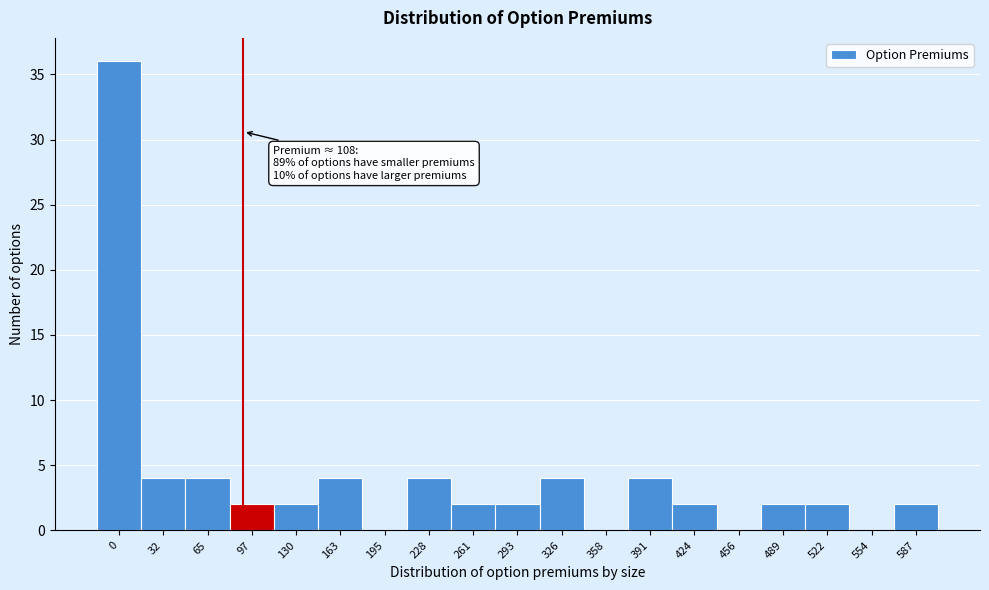

Reading left to right, list all the values displayed in this chart.

0=36	32=4	65=4	97=2	130=2	163=4	195=0	228=4	261=2	293=2	326=4	358=0	391=4	424=2	456=0	489=2	522=2	554=0	587=2